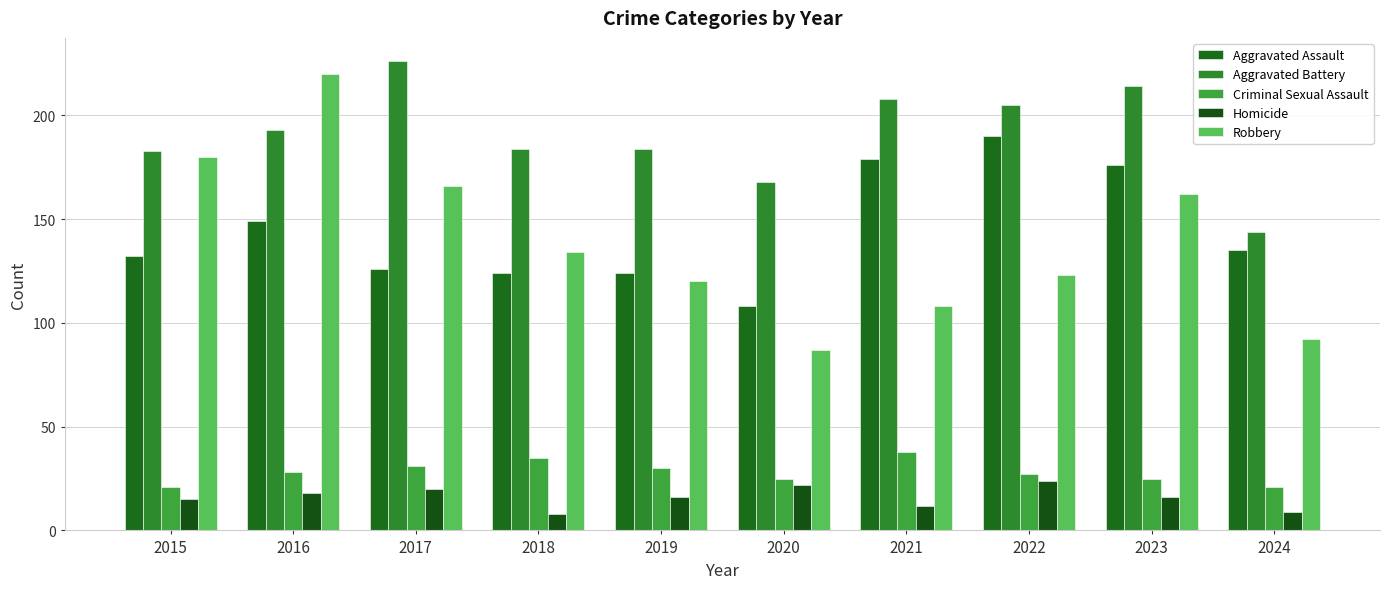

Between 2015 and 2018, which series saw the biggest shift?

Robbery